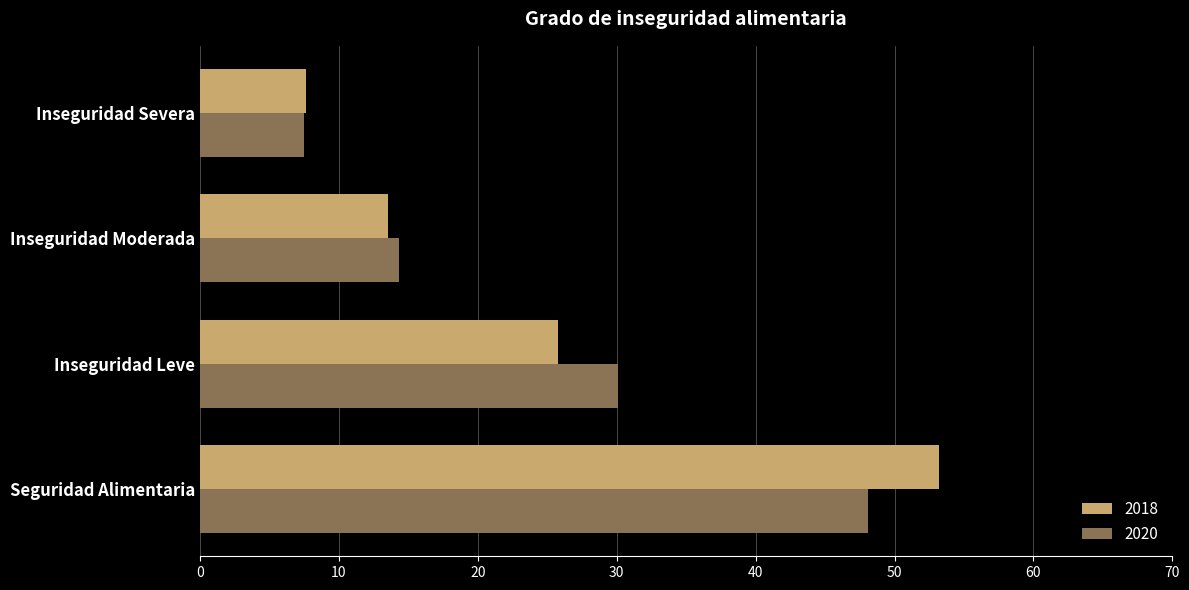

What are all the series names shown in the legend?

2018, 2020